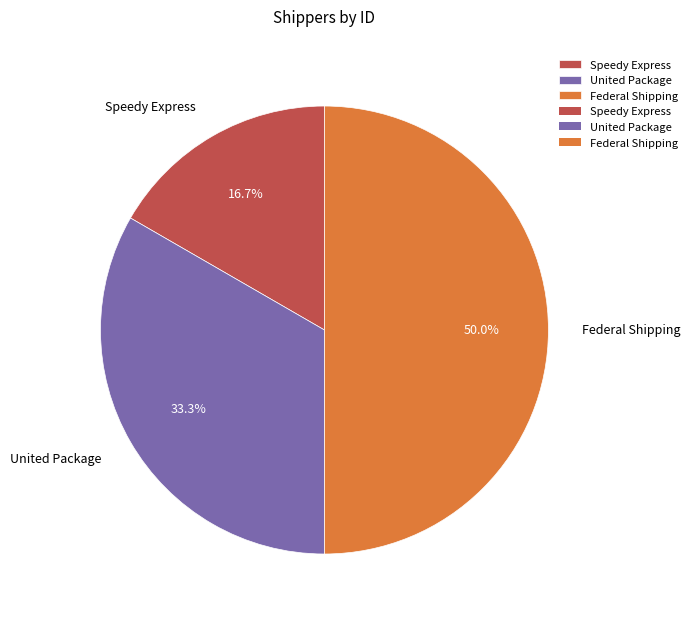

What percentage is NOT represented by Federal Shipping?

50.0%